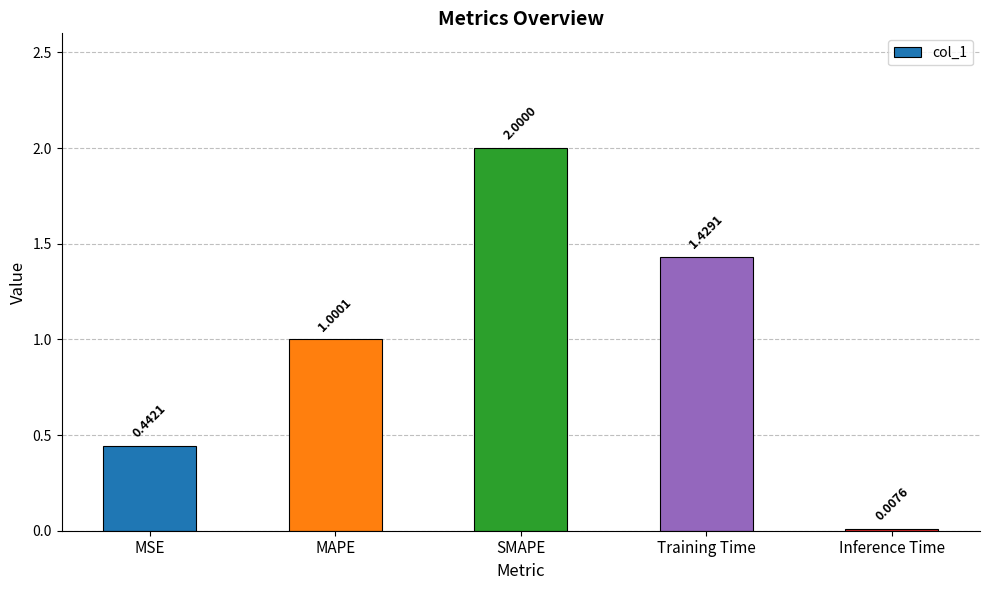

Which label corresponds to the largest value in the chart?

SMAPE